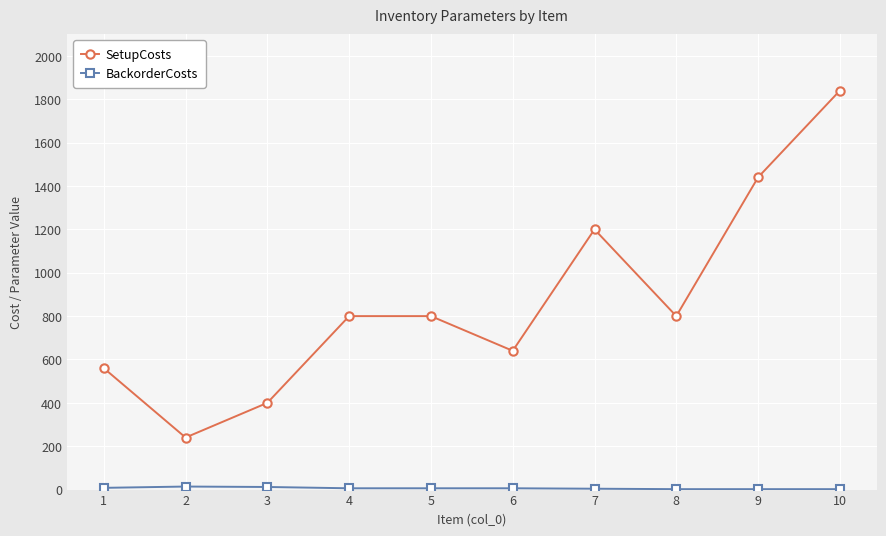

Does the chart display data point markers on the line(s)?

Yes